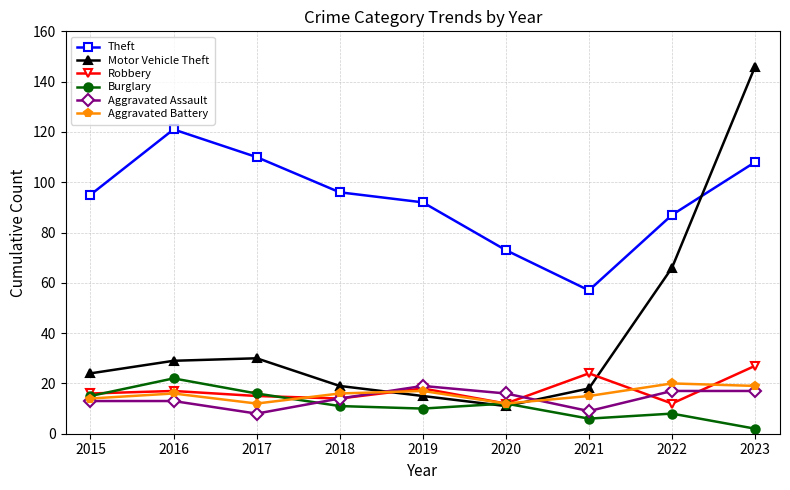

What is the minimum value for Theft?

57